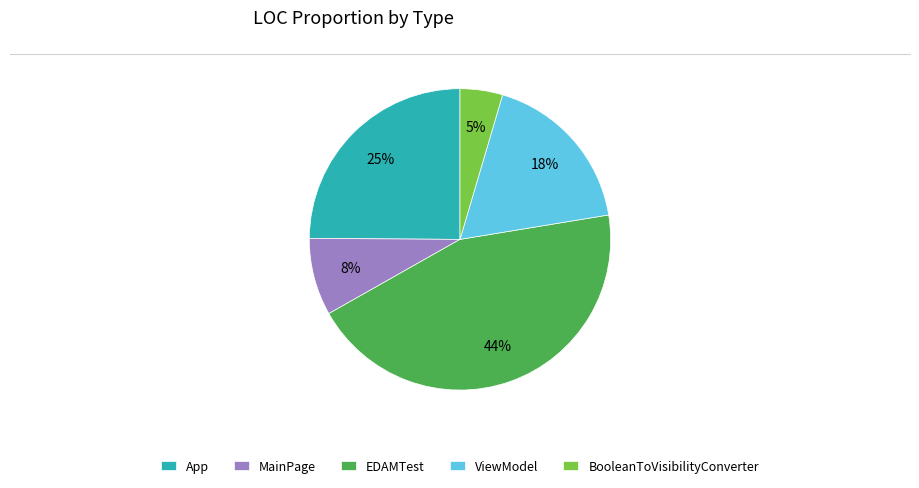

How many slices are in this pie chart?

5